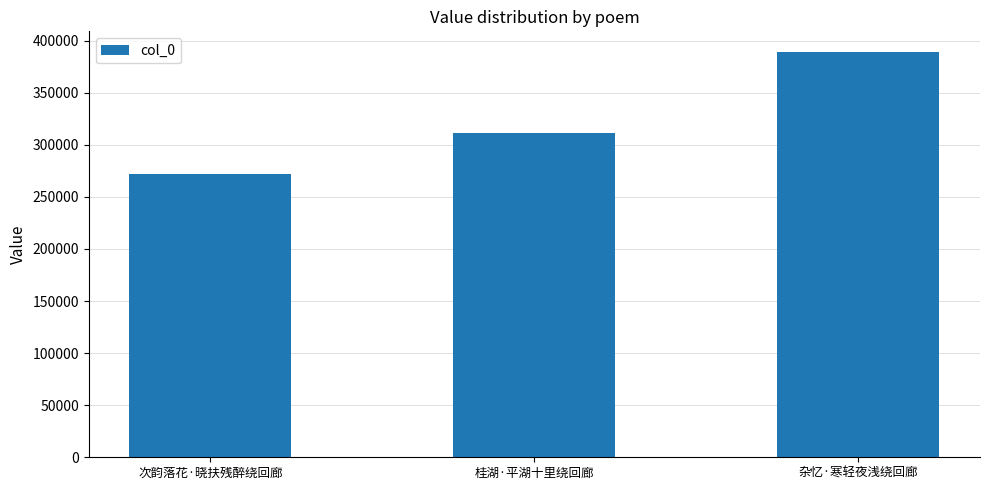

Reading left to right, list all the values displayed in this chart.

272039	311803	389488